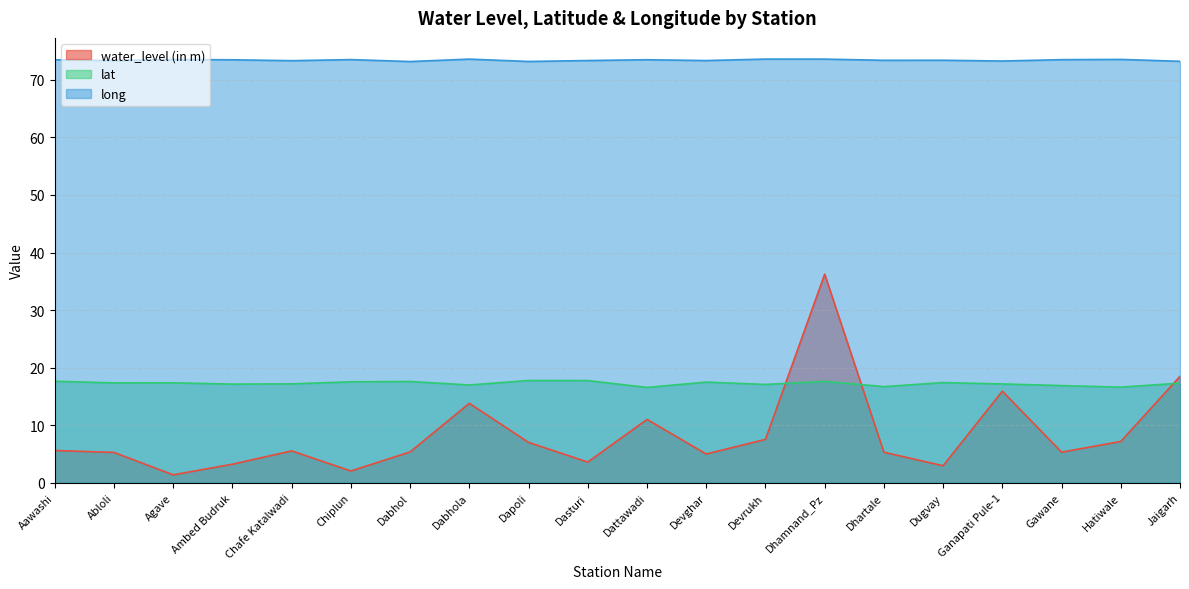

What is the value of the water_level (in m) point at the 6th from the left?

2.0